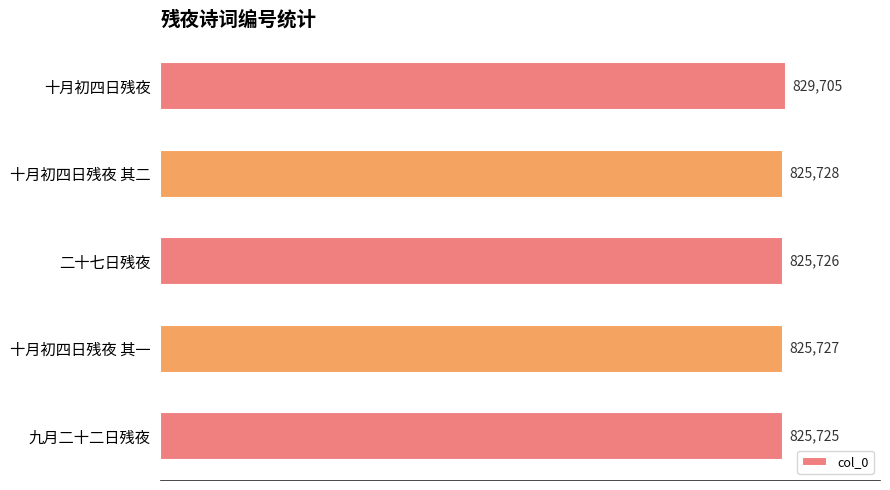

Rank the categories by value from highest to lowest.

十月初四日残夜, 十月初四日残夜 其二, 十月初四日残夜 其一, 二十七日残夜, 九月二十二日残夜